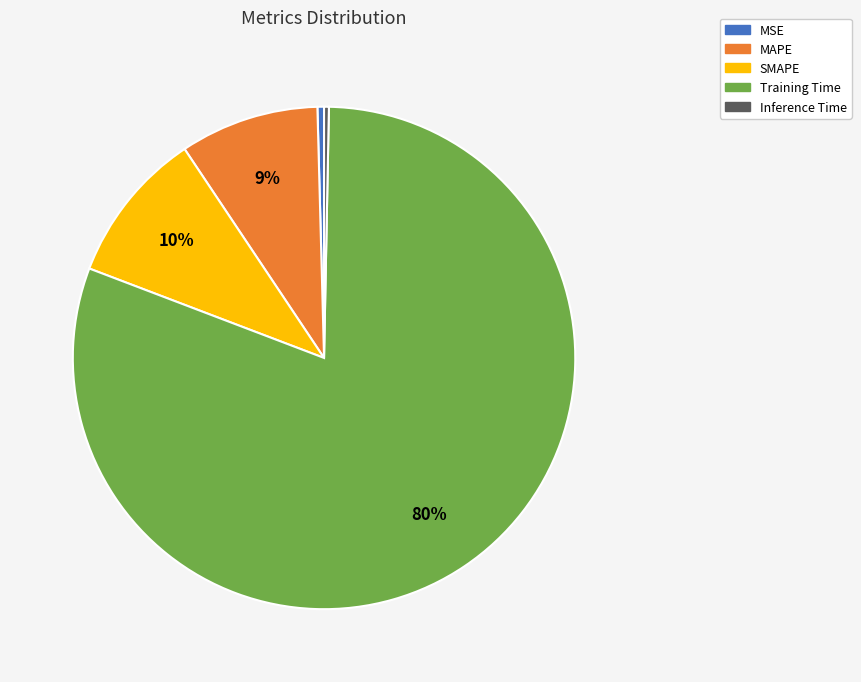

To the nearest percent, what portion does SMAPE represent?

10%